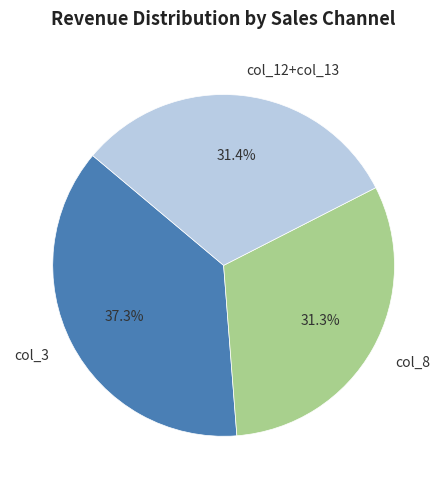

Combined, do col_12+col_13 and col_8 account for over 50%?

Yes